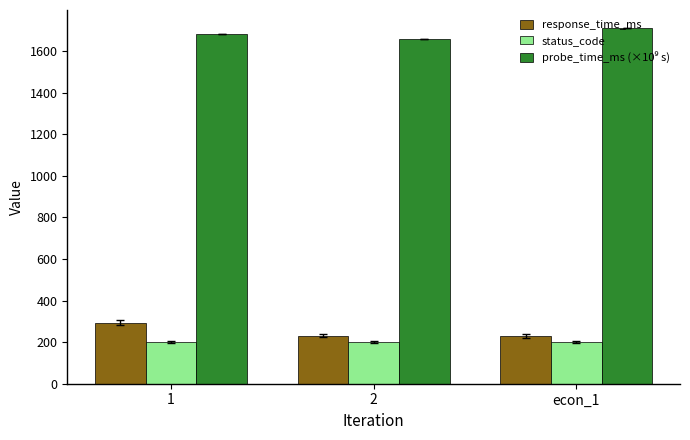

What is the maximum value for response_time_ms?

294.5